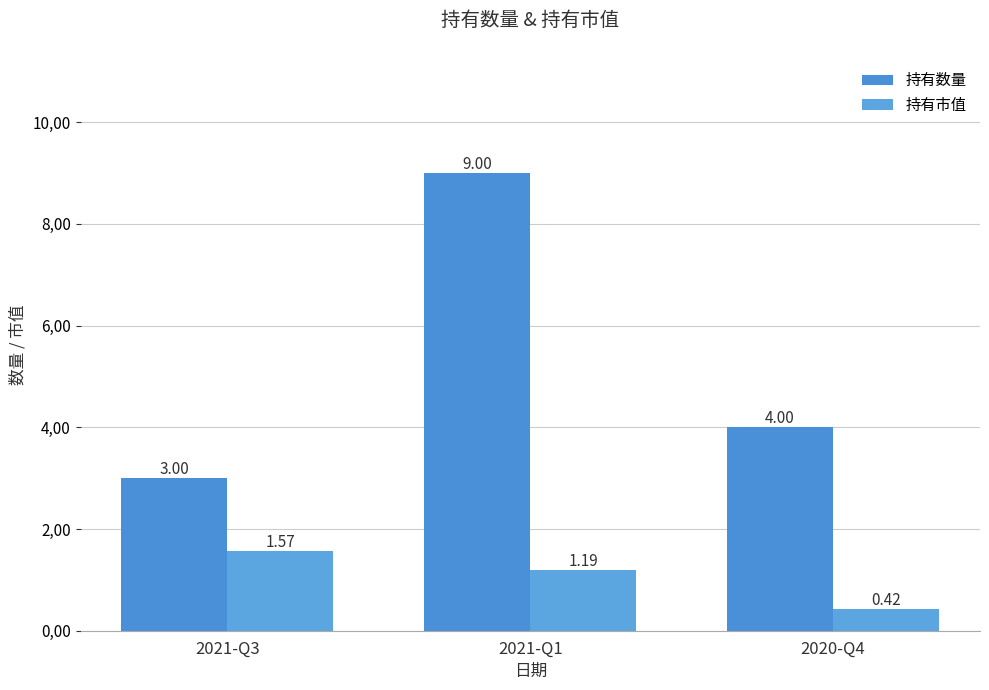

Is the value of 持有市值 at 2021-Q1 greater than the value of 持有数量 at 2021-Q1?

No